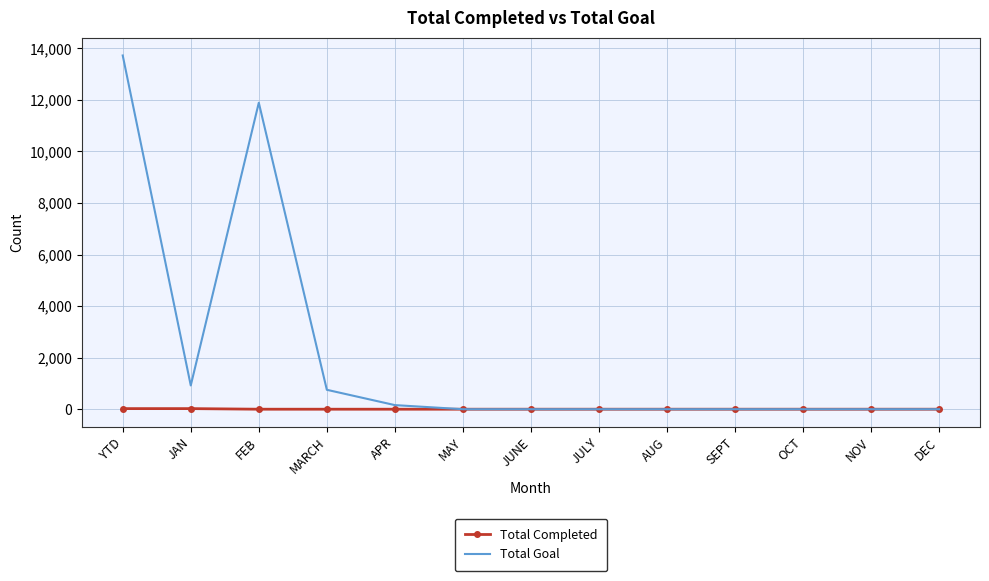

At which category is the sum across all series the highest?

YTD